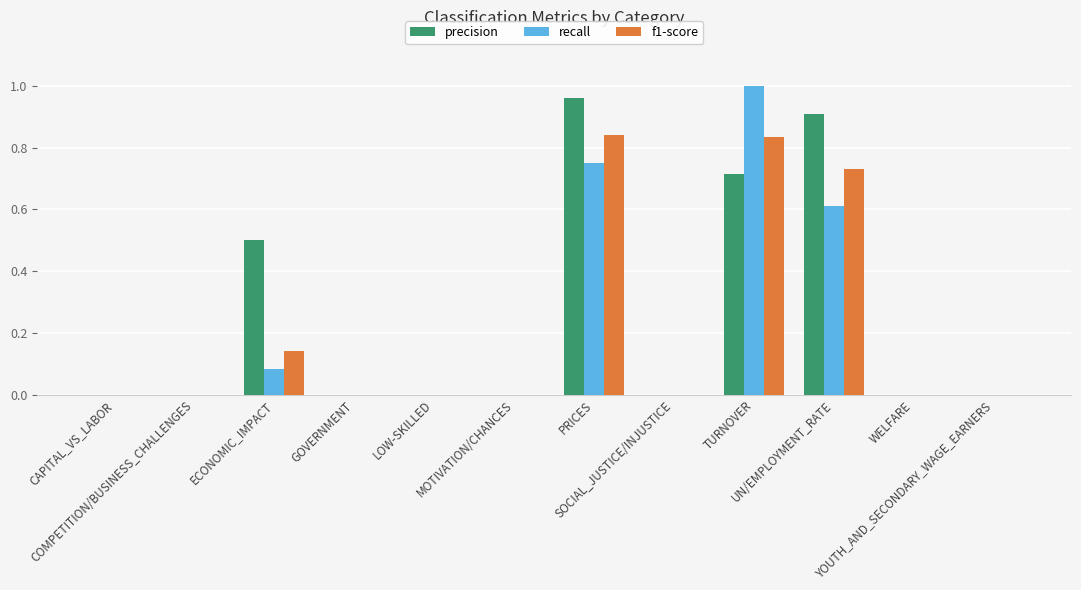

How many data points does each series have?

12